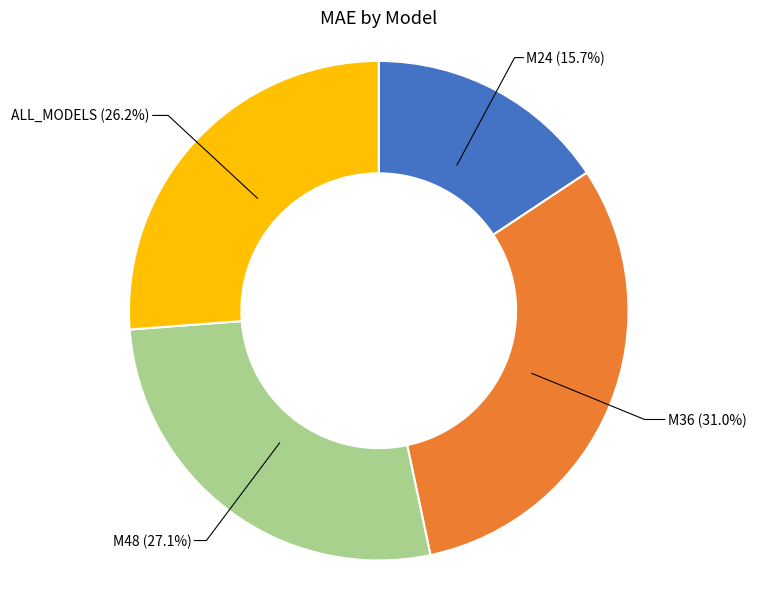

Does any single category account for the majority?

No